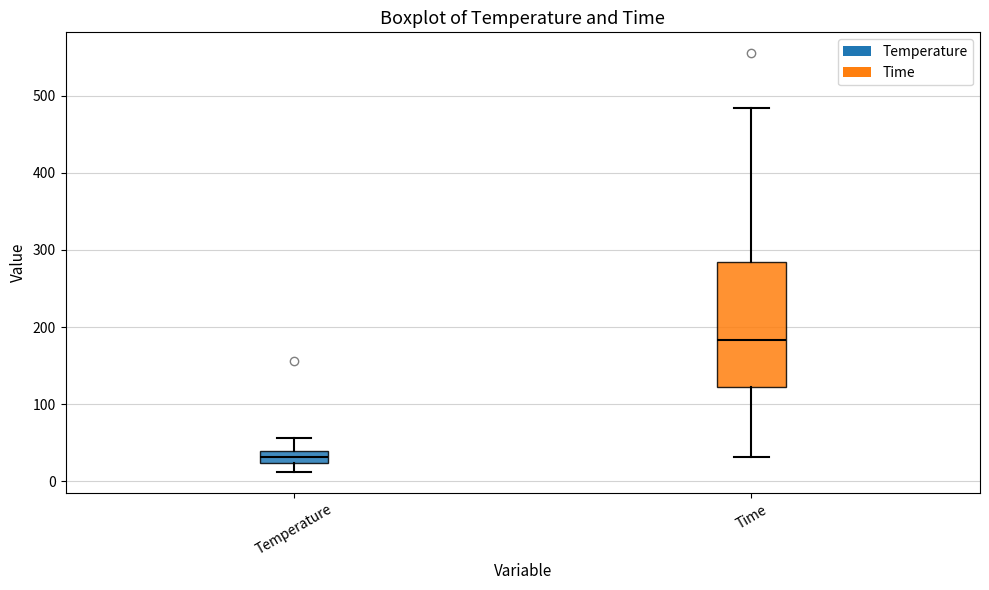

Comparing the boxes themselves (not the whiskers), which one is the tallest?

Time